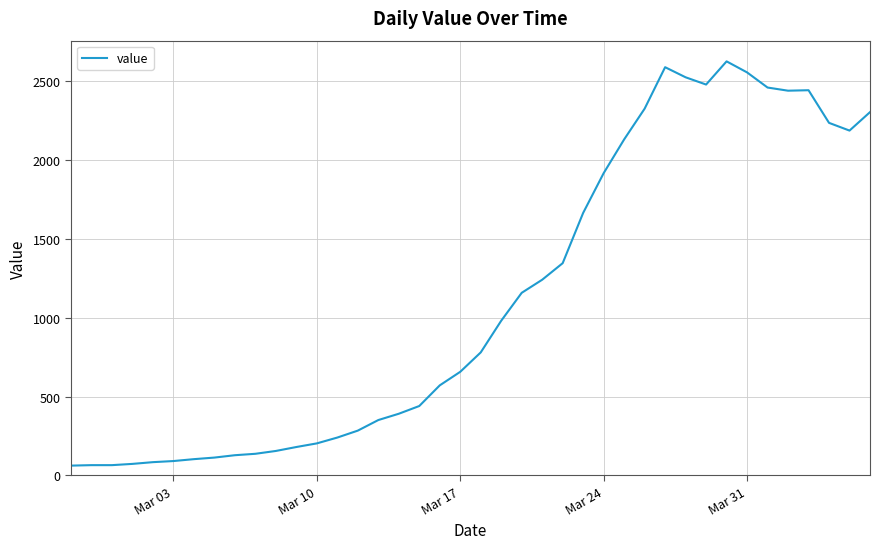

True or false: the data has more than 2 interior local peaks.

True